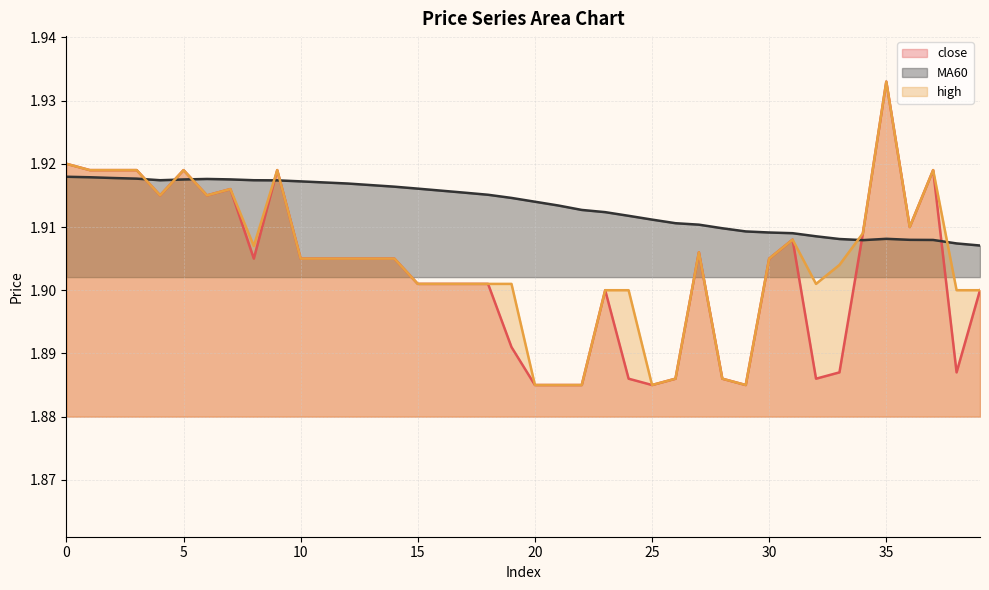

At how many categories does at least one series exceed 1?

40